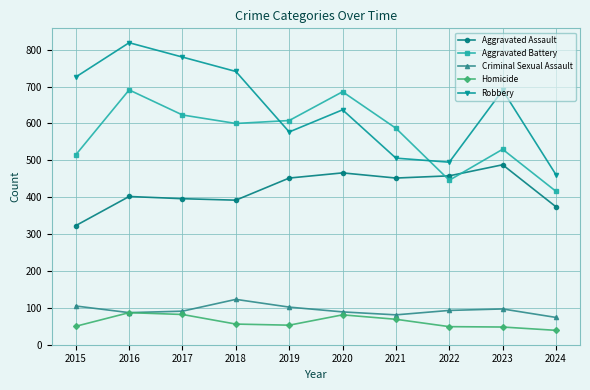

Read the Criminal Sexual Assault value at 2015, to the nearest 5.

105